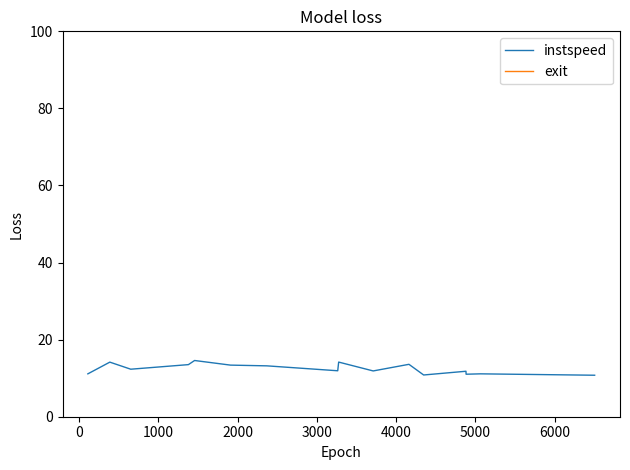

Count the number of data series in this chart.

2